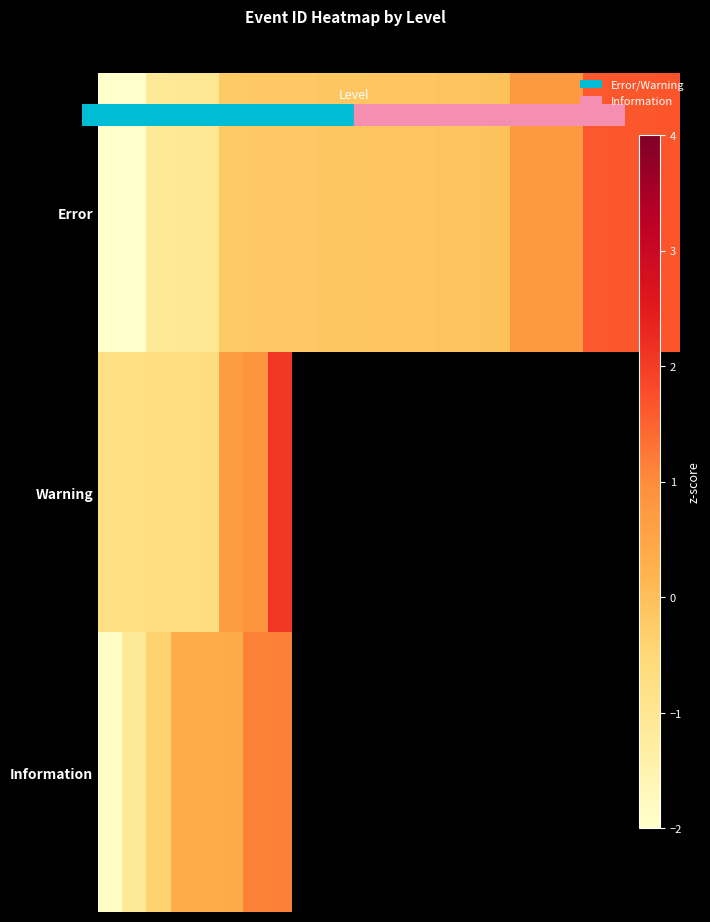

List the series in order of their peak value, lowest first.

Information, Error, Warning